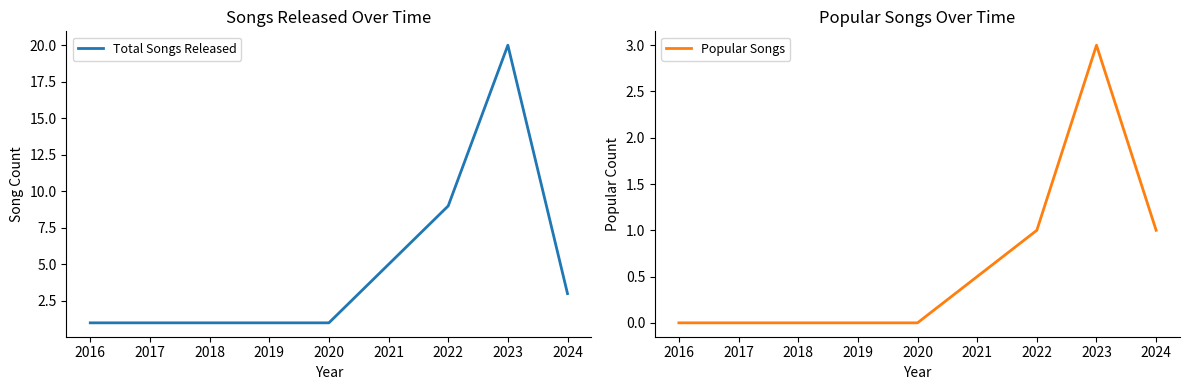

True or false: Total Songs Released and Popular Songs cross at least once.

False